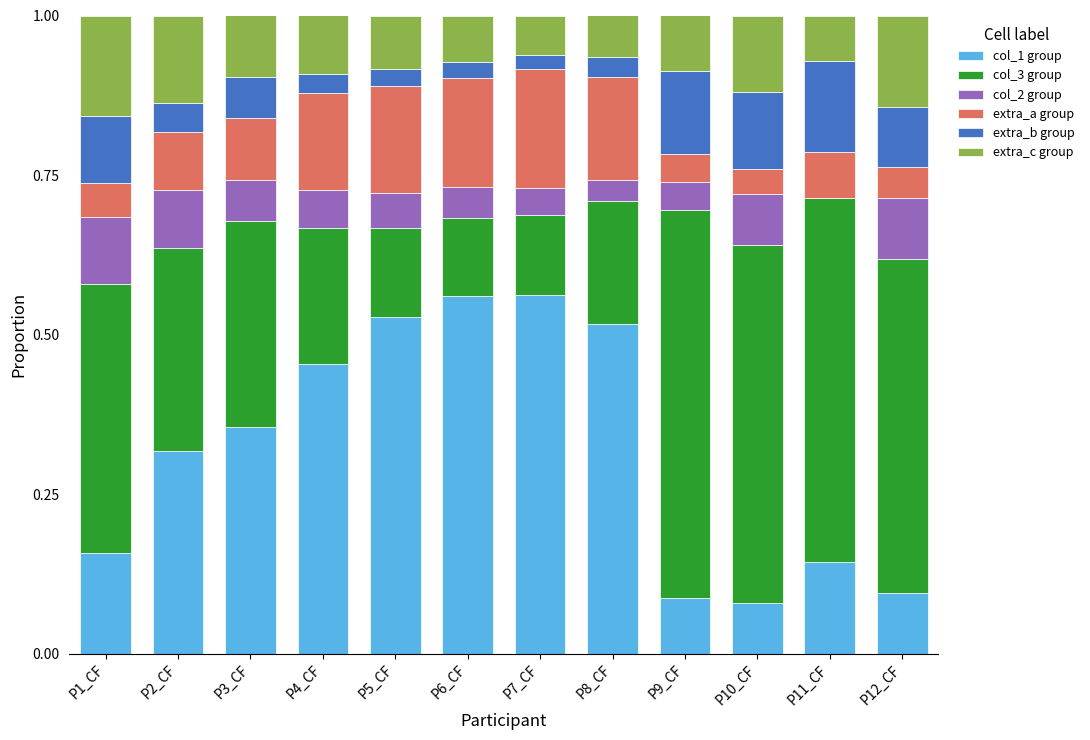

True or false: col_1 group has a value of 0.6 at P7_CF.

True